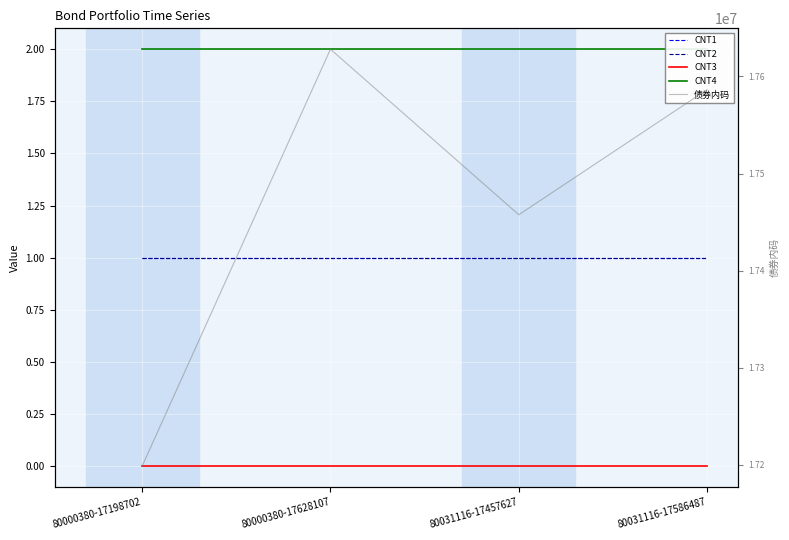

Is this an area chart (filled region under the line)?

No